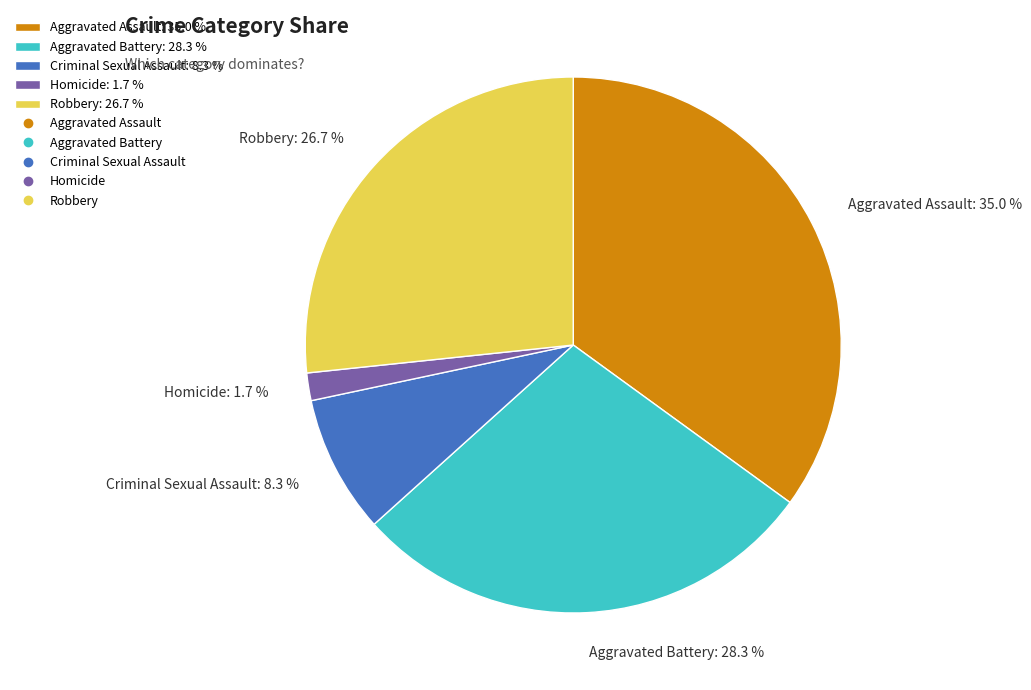

The Robbery slice represents 39% of the pie. True or false?

False